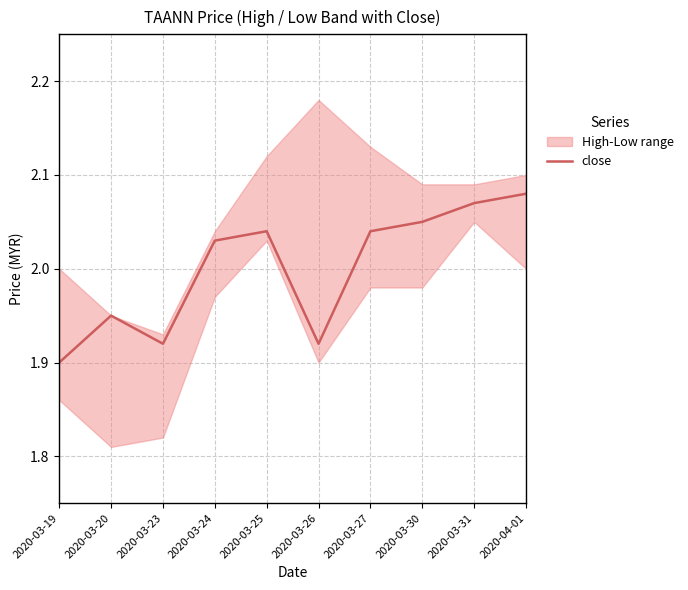

The chart shows a value of 1.9 at 2020-03-20. True or false?

True